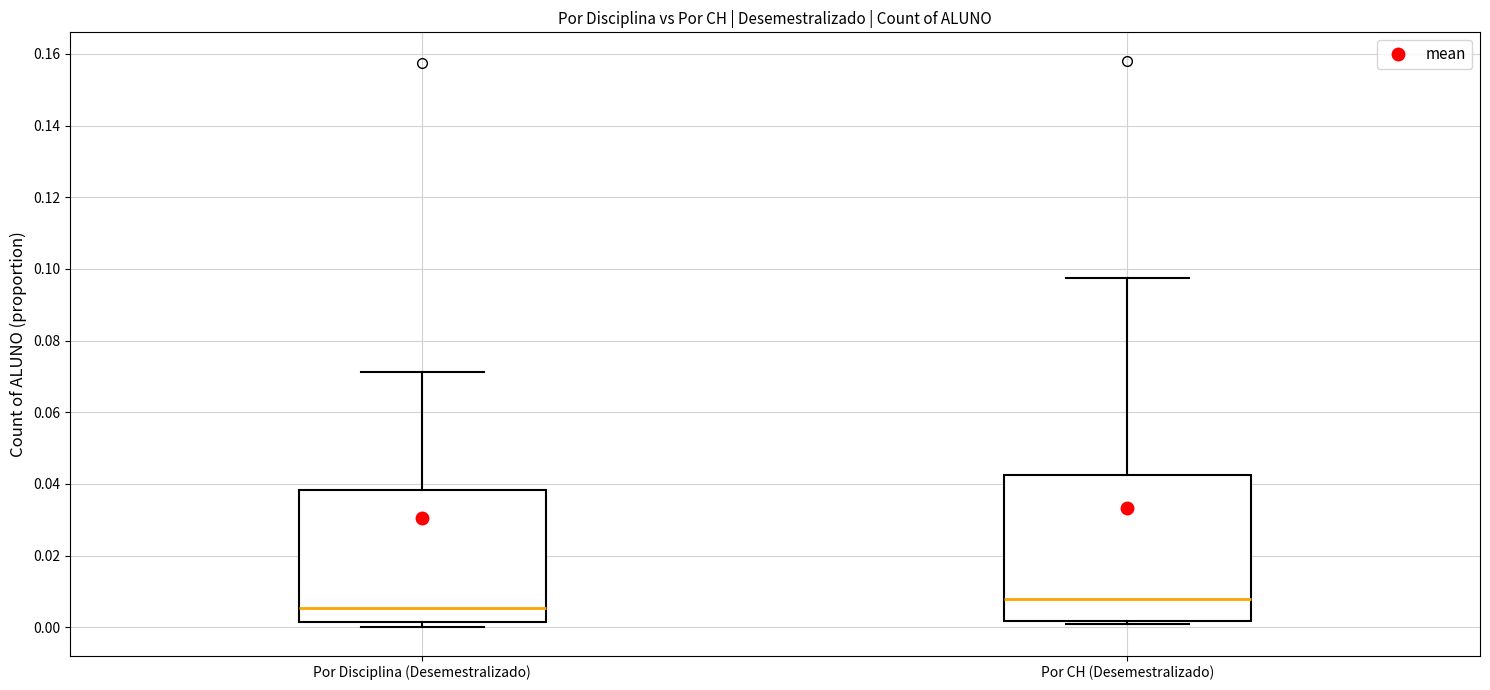

Comparing the boxes themselves (not the whiskers), which one is the tallest?

Por CH (Desemestralizado)